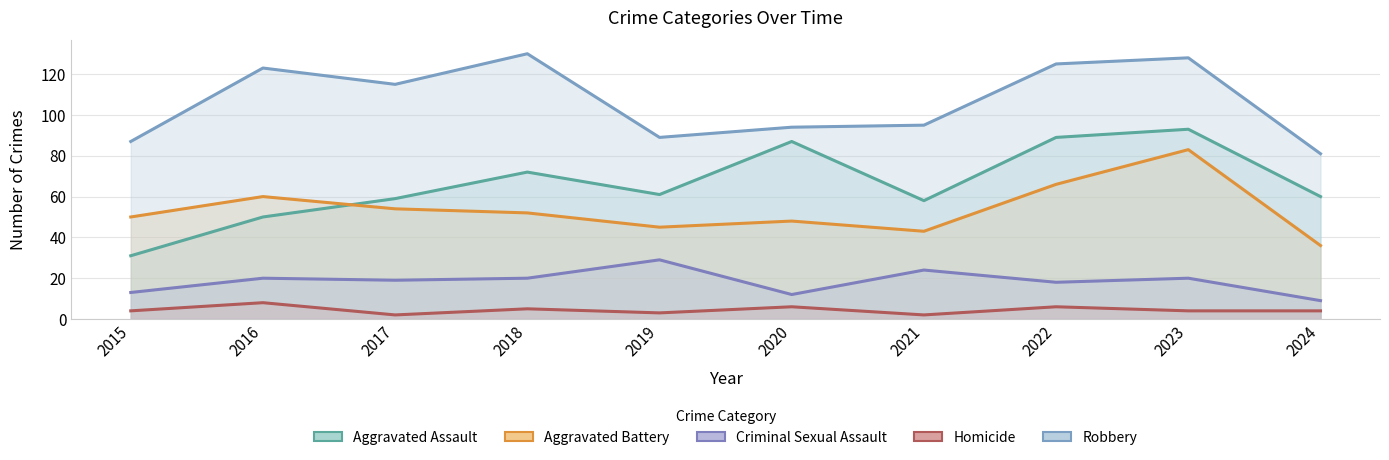

Is it true that Robbery equals 95 at 2021?

True